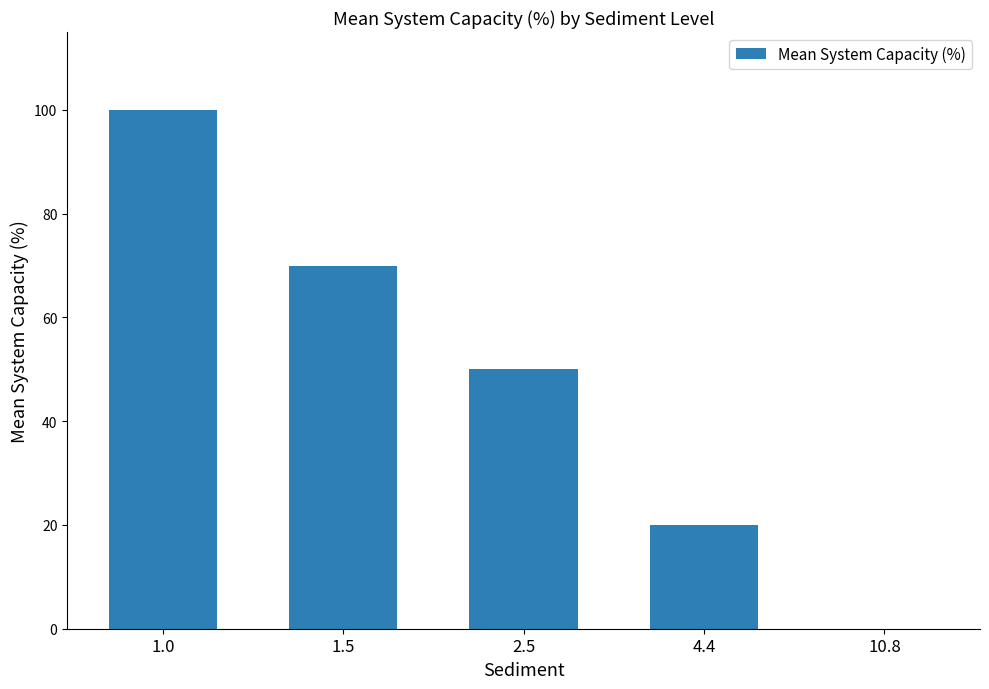

Count the number of categories in the chart.

5